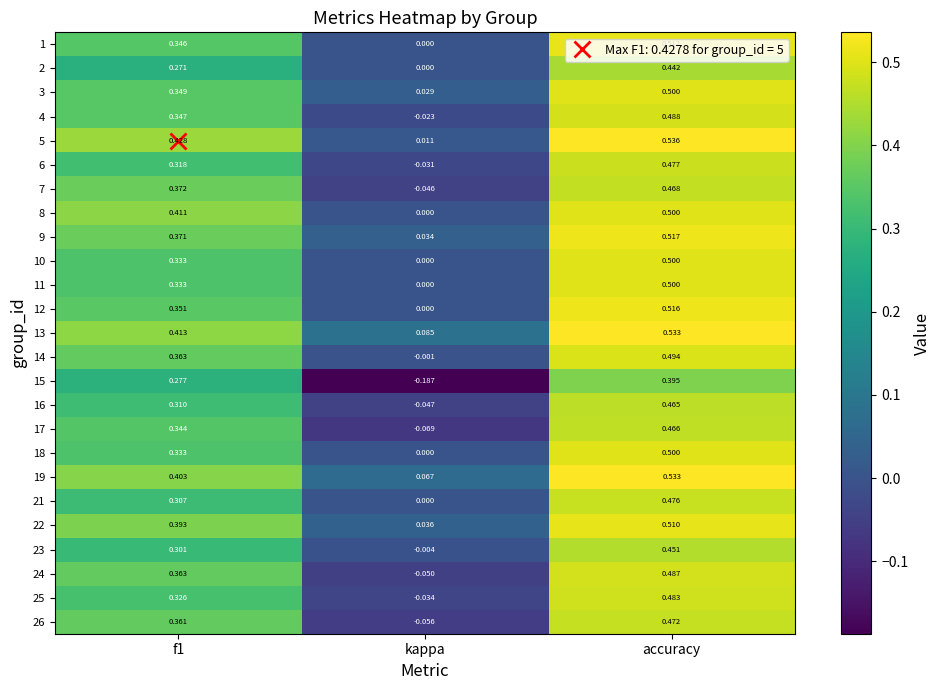

At which label does 26 reach its minimum?

kappa